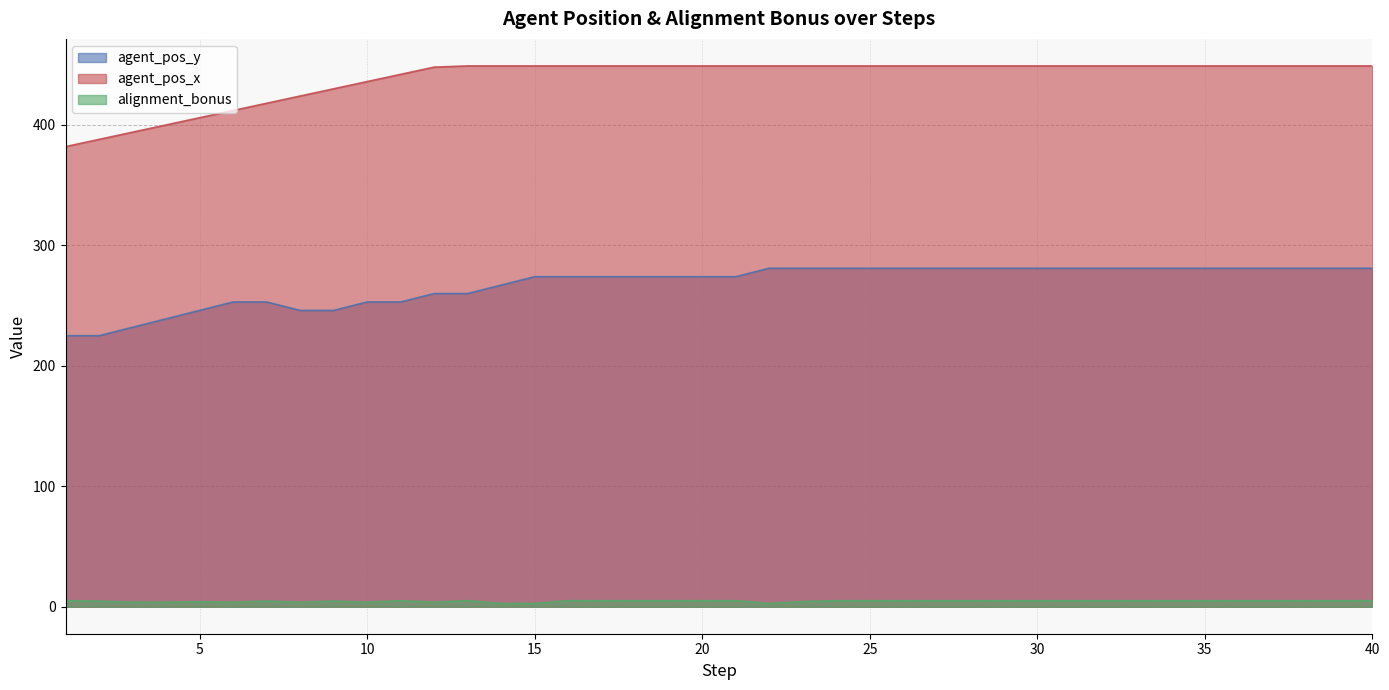

At how many categories does at least one series exceed 63?

40